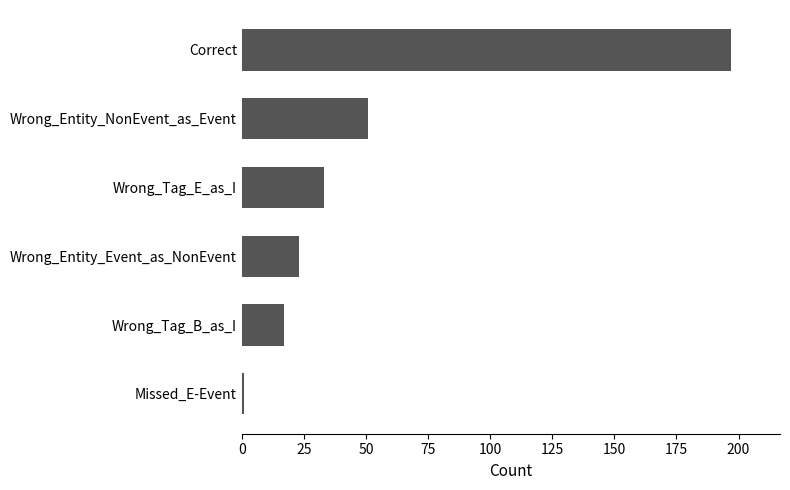

What is the label of the 3rd bar from the top?

Wrong_Tag_E_as_I